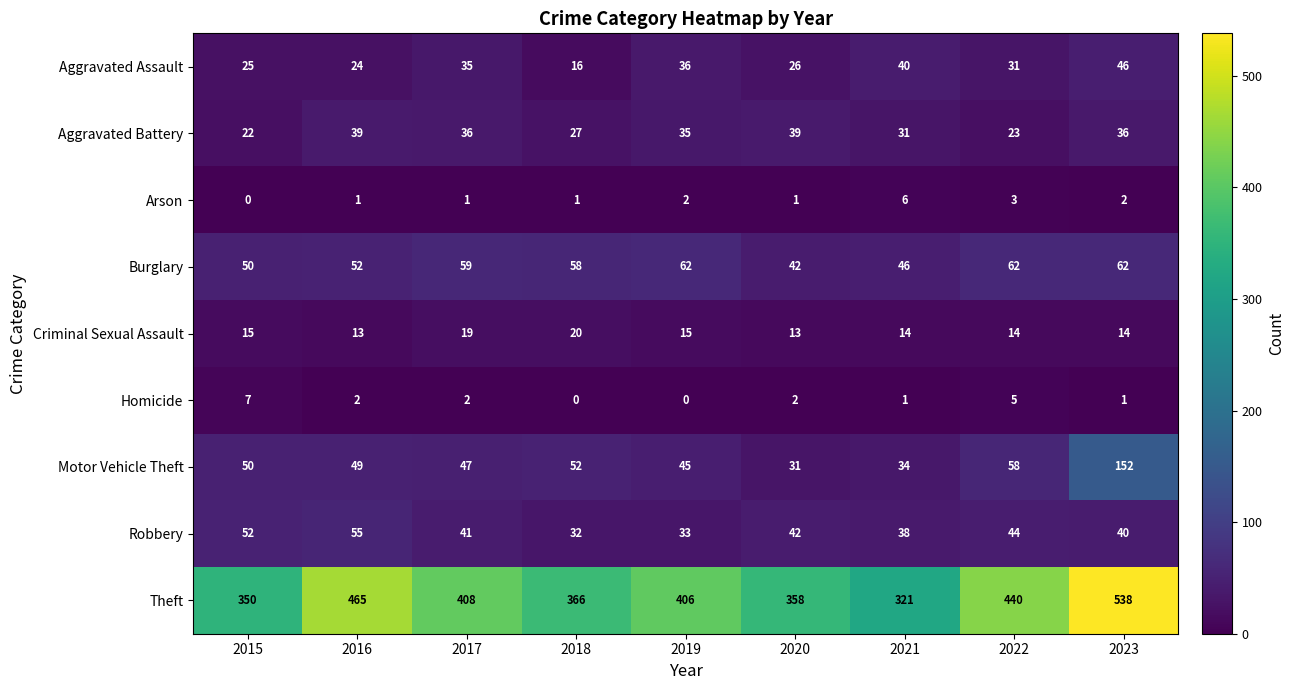

Rank the series by their maximum value, from lowest to highest.

Arson, Homicide, Criminal Sexual Assault, Aggravated Battery, Aggravated Assault, Robbery, Burglary, Motor Vehicle Theft, Theft